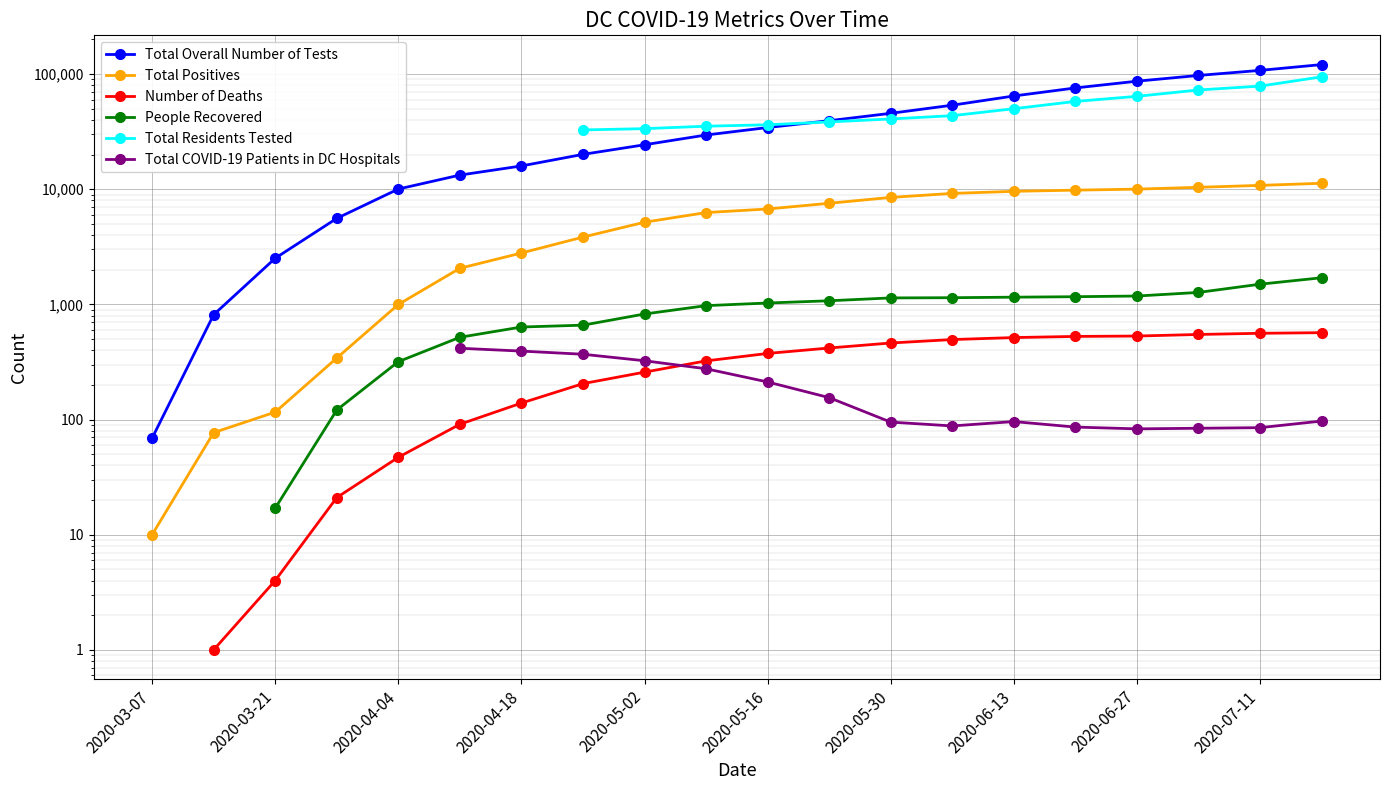

True or false: Total Positives and Total COVID-19 Patients in DC Hospitals cross at least once.

False